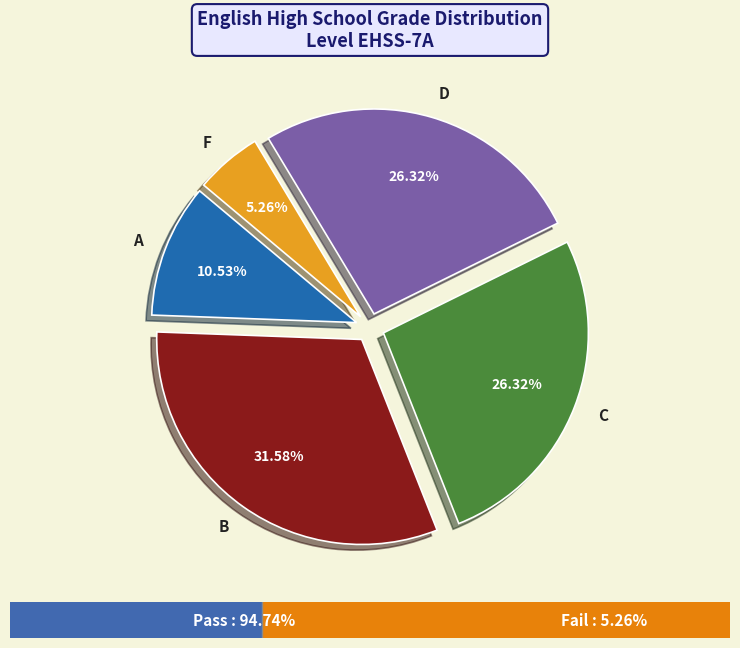

Does D account for over 50% of the chart?

No